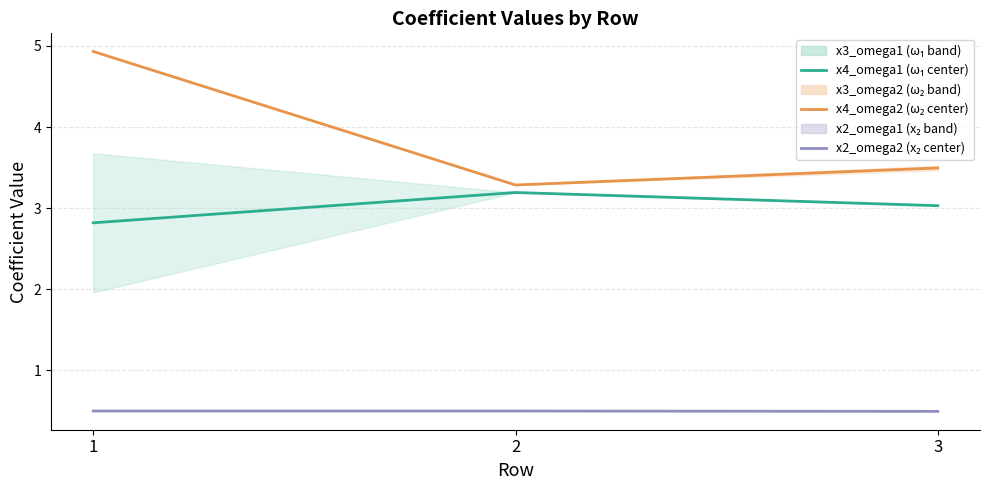

What is the sum of all x2_omega2 values?

1.5